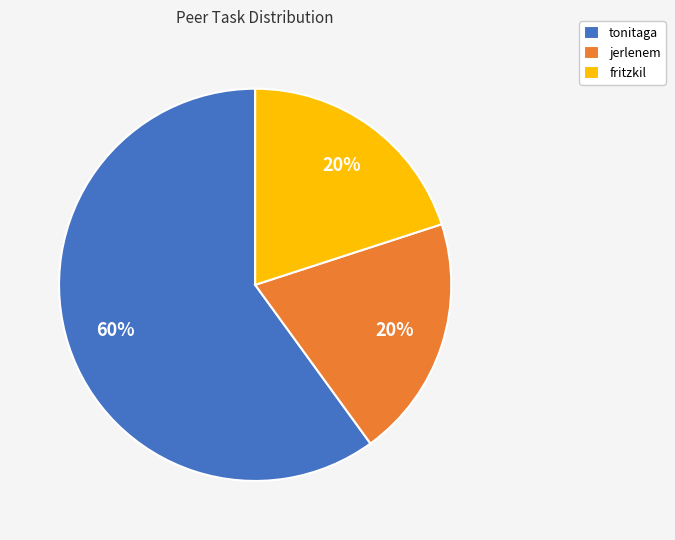

Which has a higher value, tonitaga or jerlenem?

tonitaga